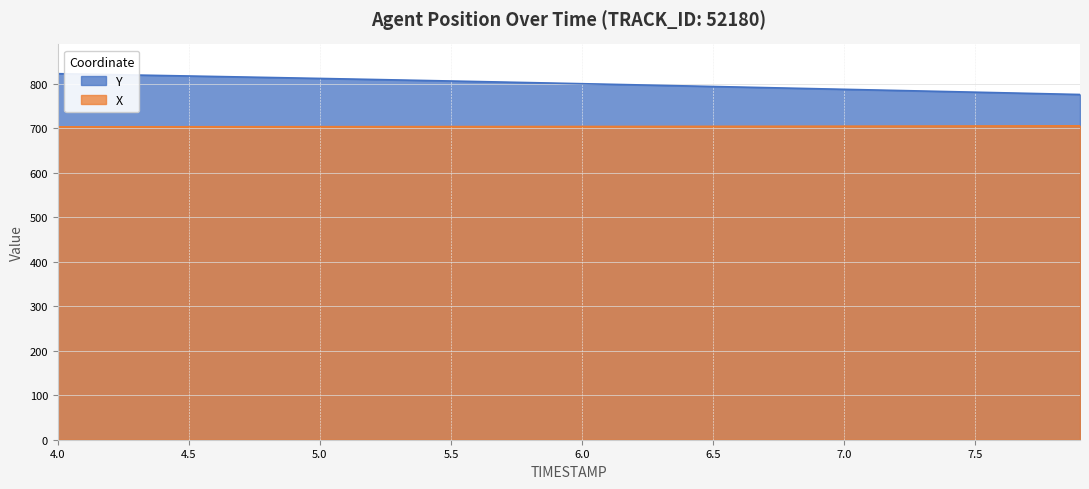

What position from the right is 4.6?

34